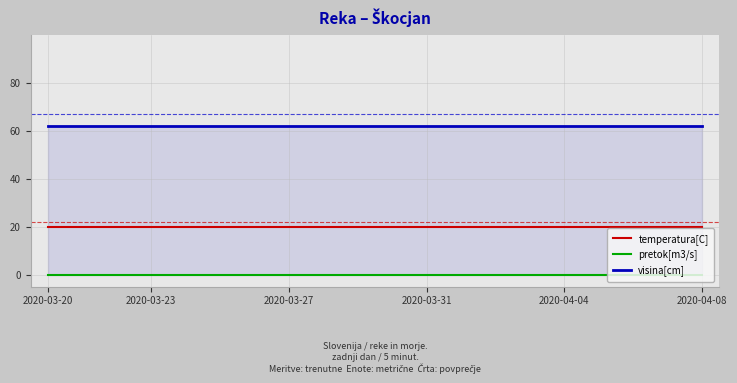

What is the total value across all series at 2020-03-20?

82